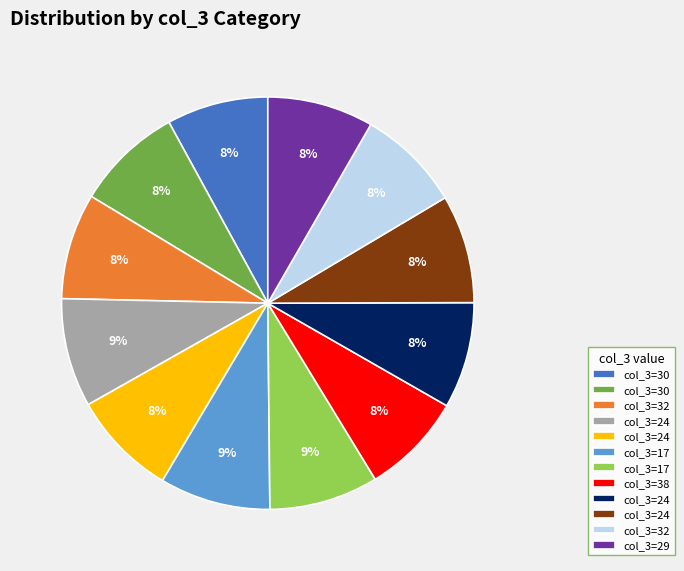

To the nearest percent, what is the average slice percentage?

8%